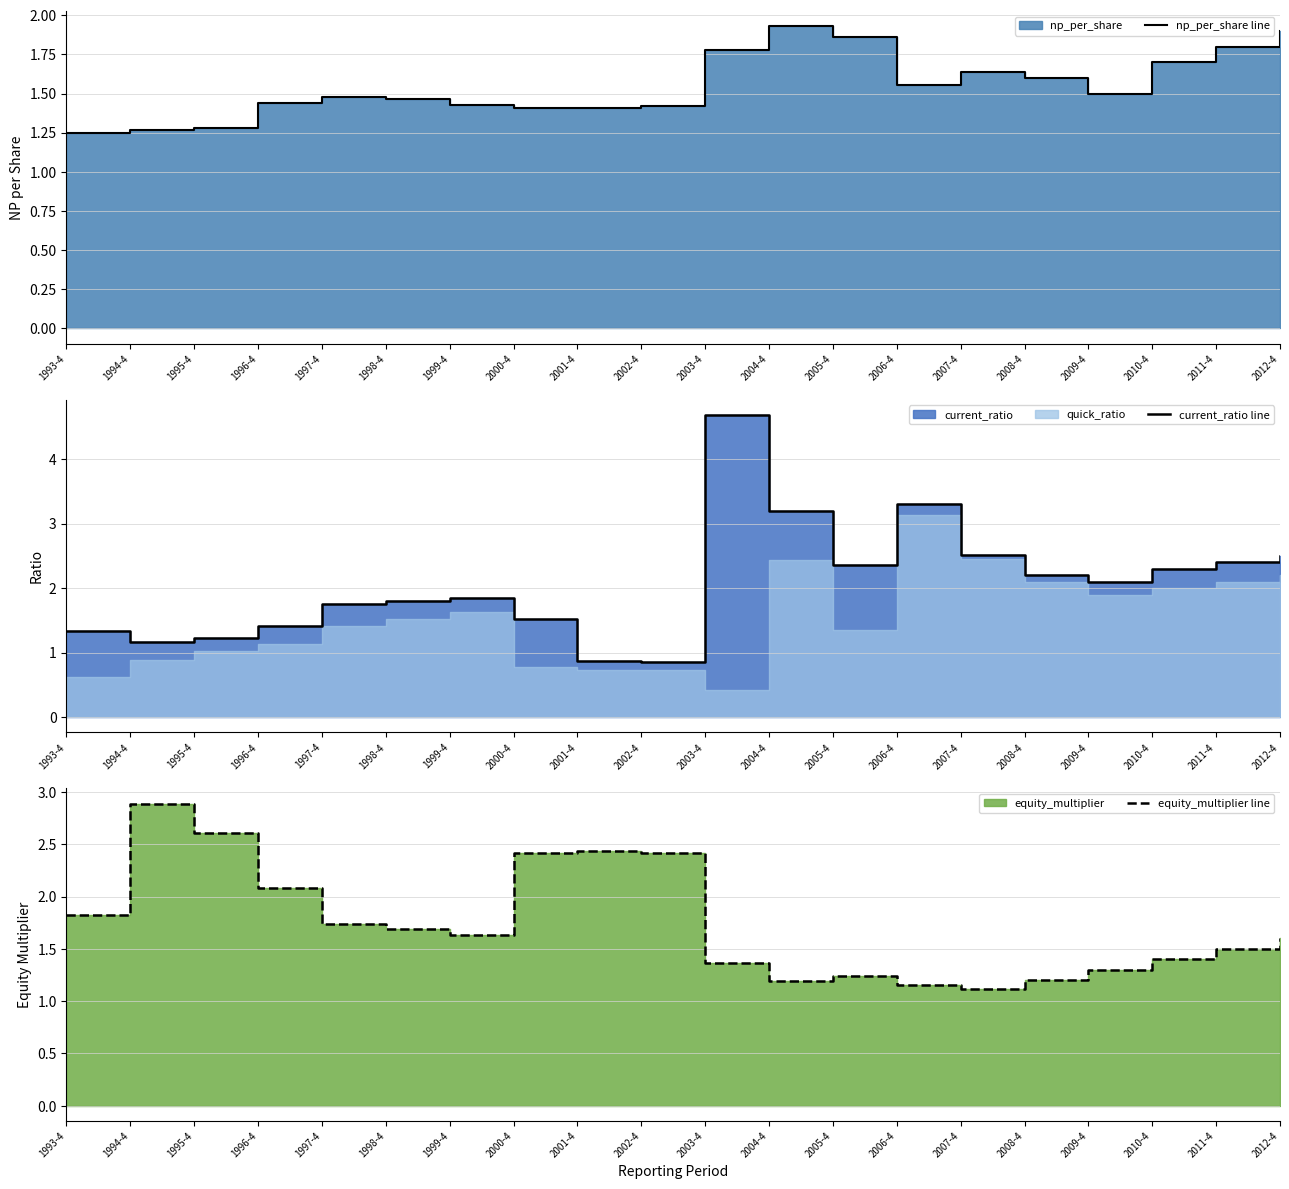

At which category is the sum across all series the highest?

2003-4